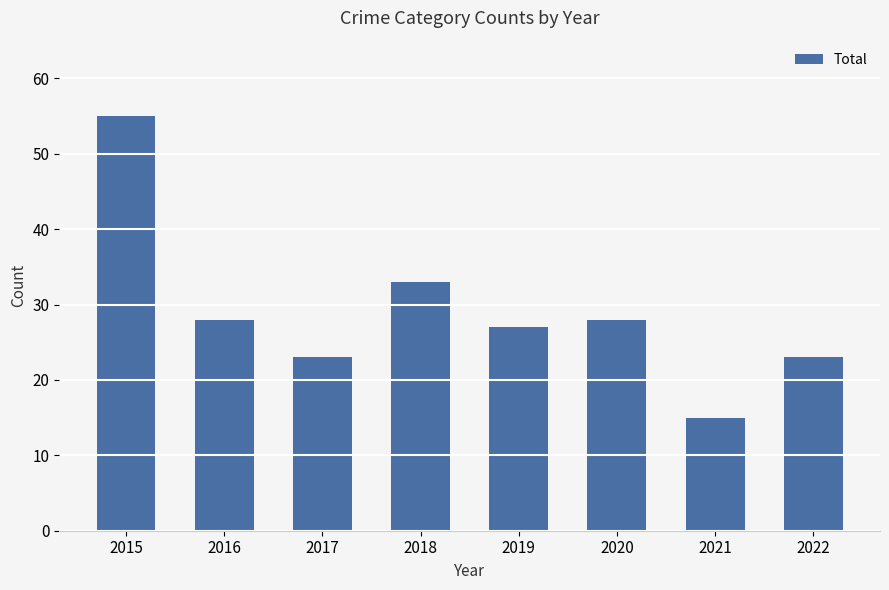

True or false: the data shows 18 at 2020.

False